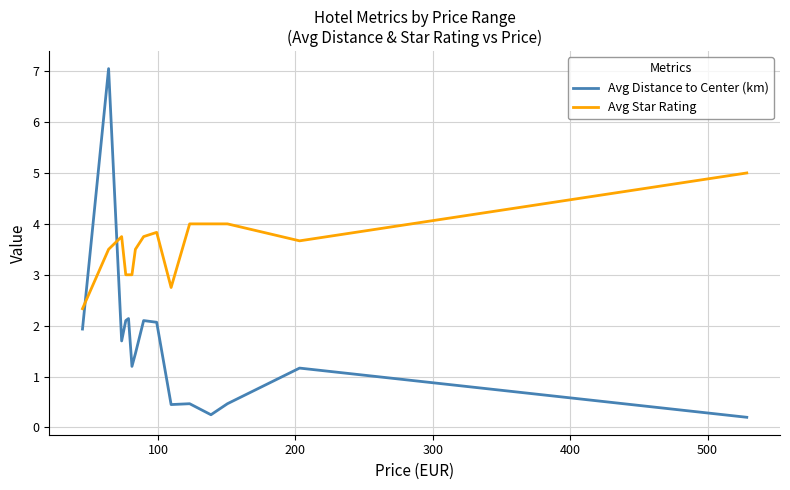

How many distinct data groups are displayed?

2